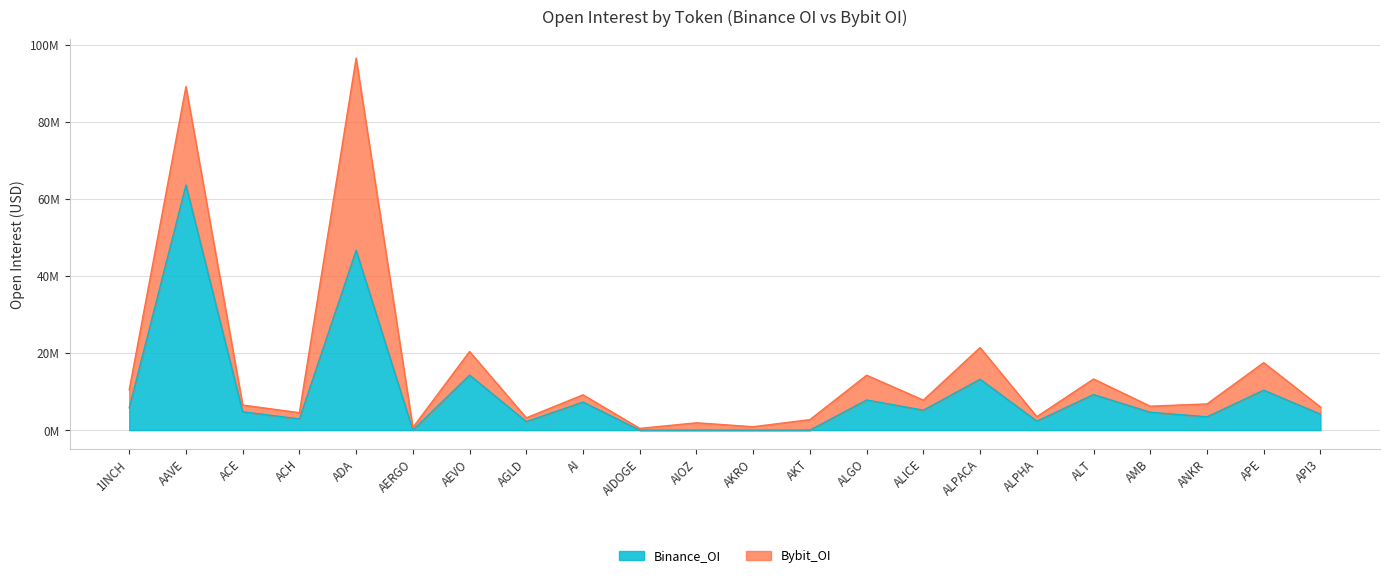

Does the chart display data point markers on the line(s)?

No